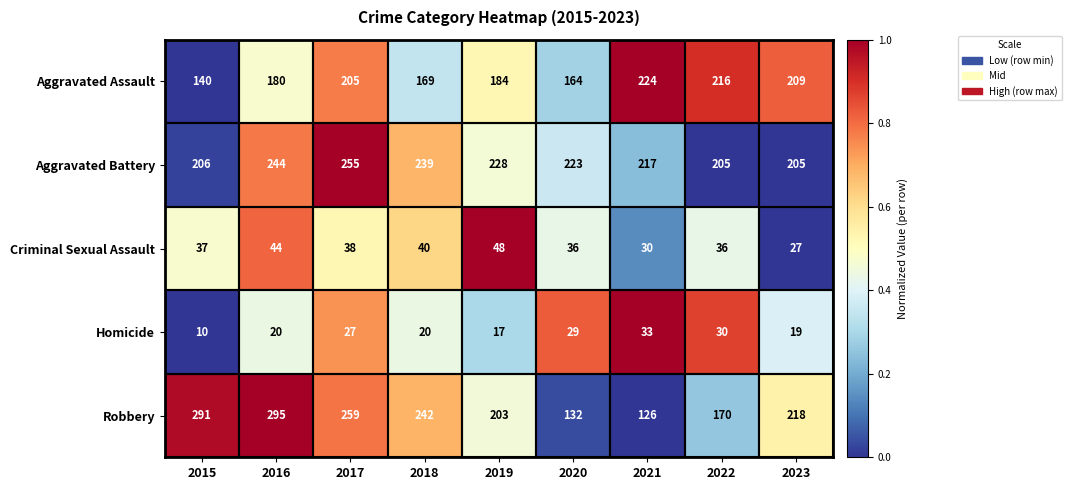

What is the sum of all Criminal Sexual Assault values?

336